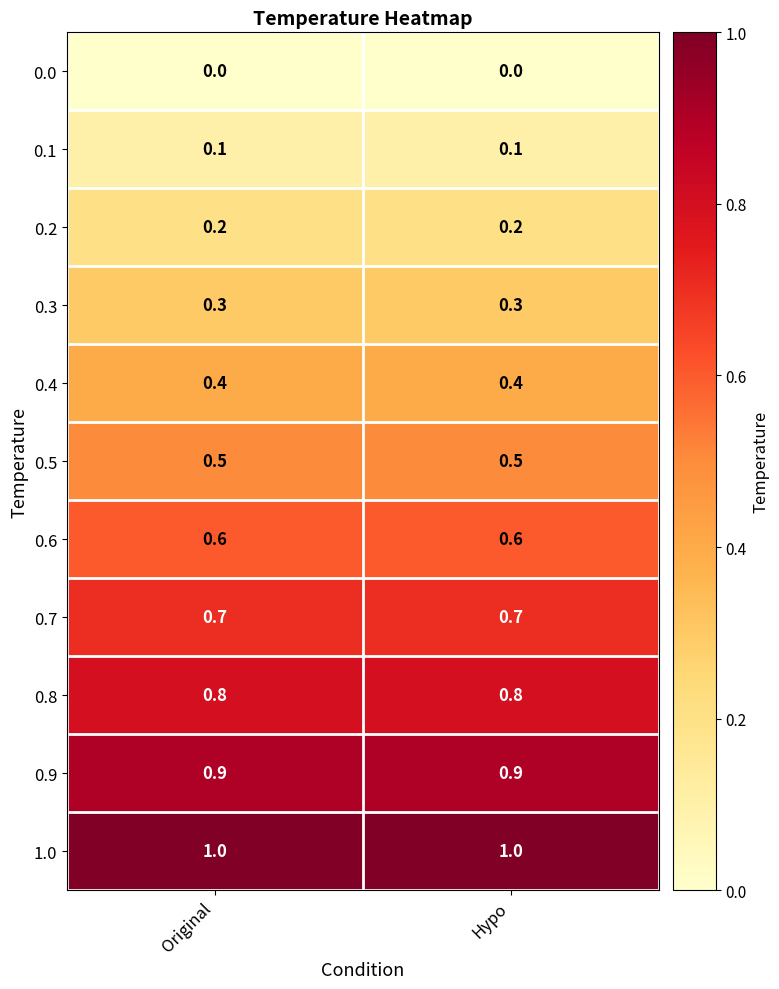

What is the total value across all series at Hypo?

5.5